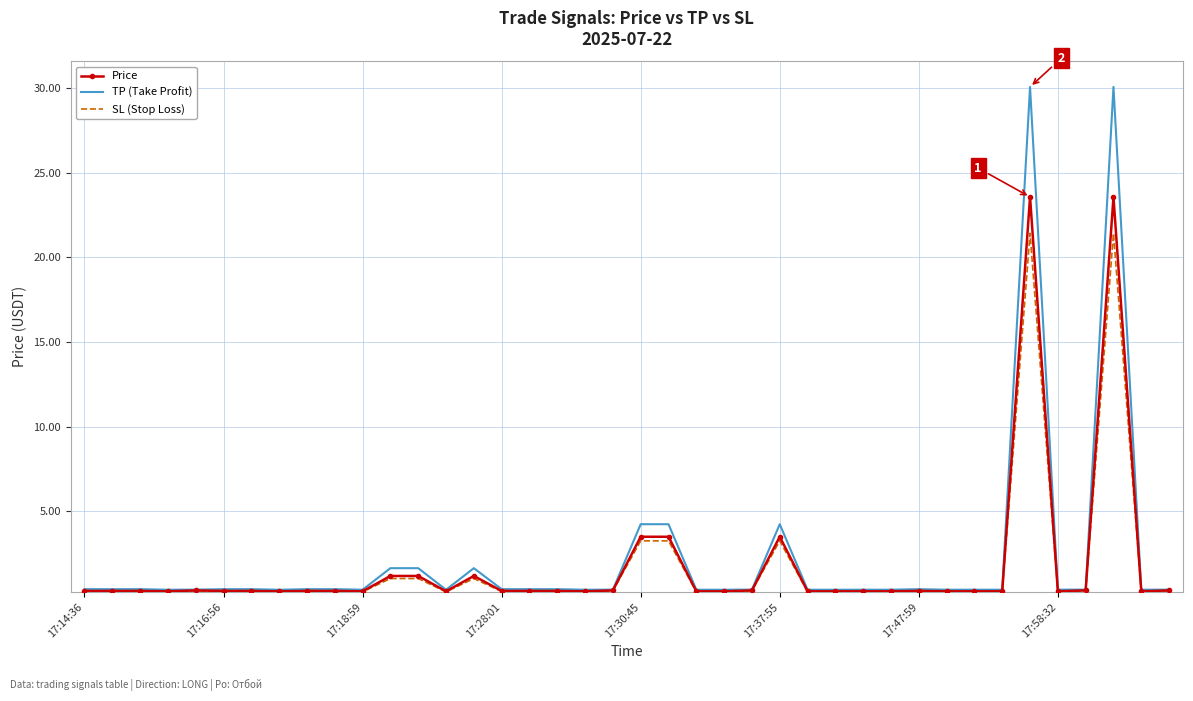

Which series has the widest spread of values?

TP (Take Profit)